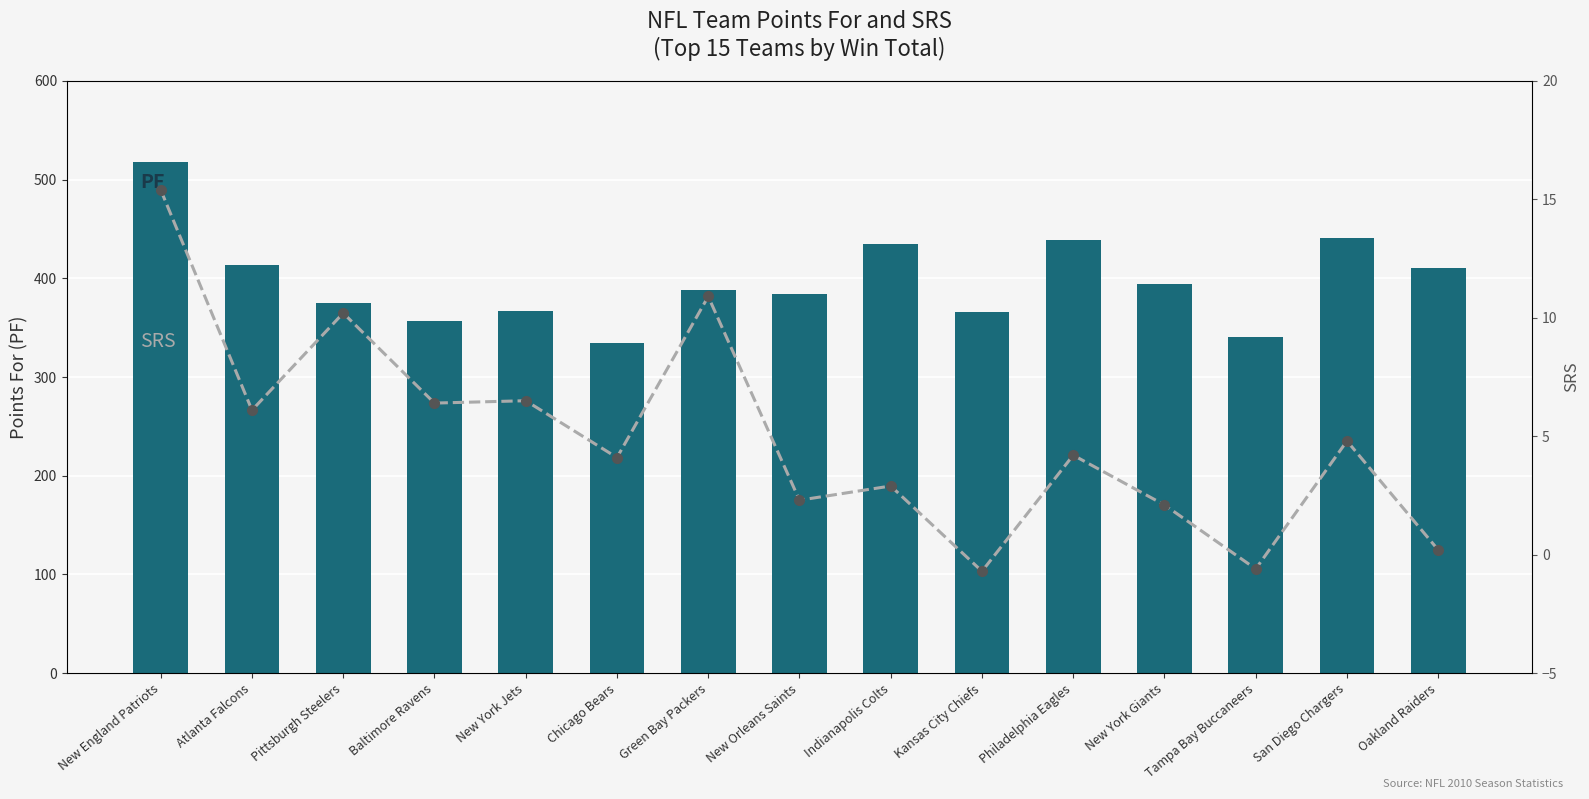

At which label does SRS reach its peak?

New England Patriots